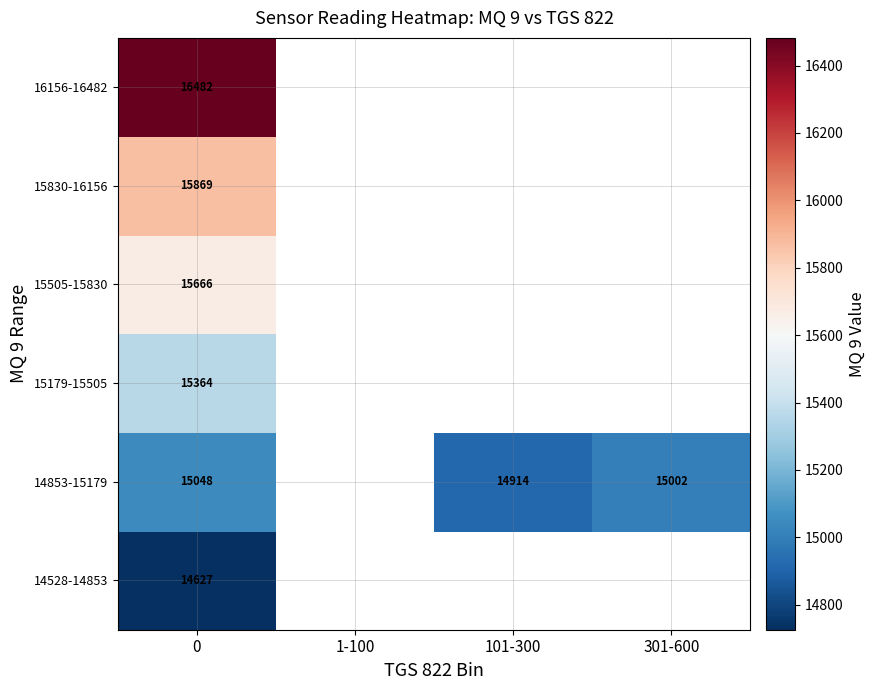

The 14528-14853 series shows 5448.6 at 0. True or false?

False